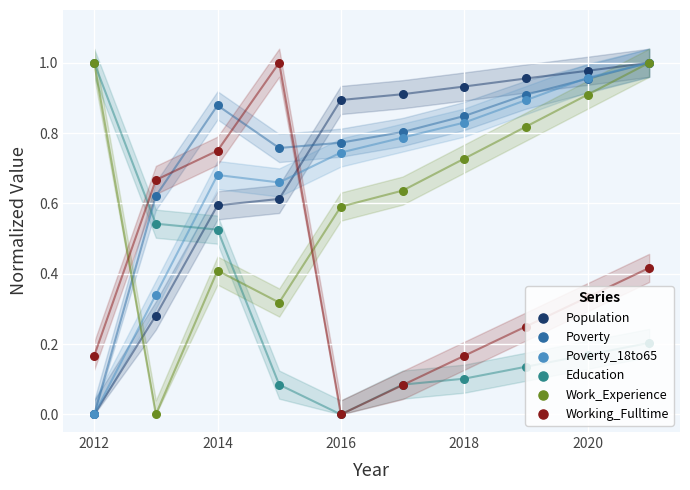

Which series has the largest total across all categories?

Poverty